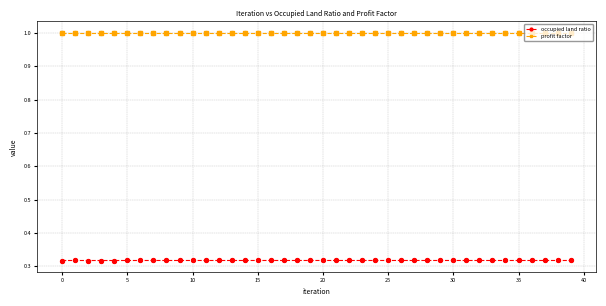

Which series has the largest range (max minus min)?

occupied land ratio